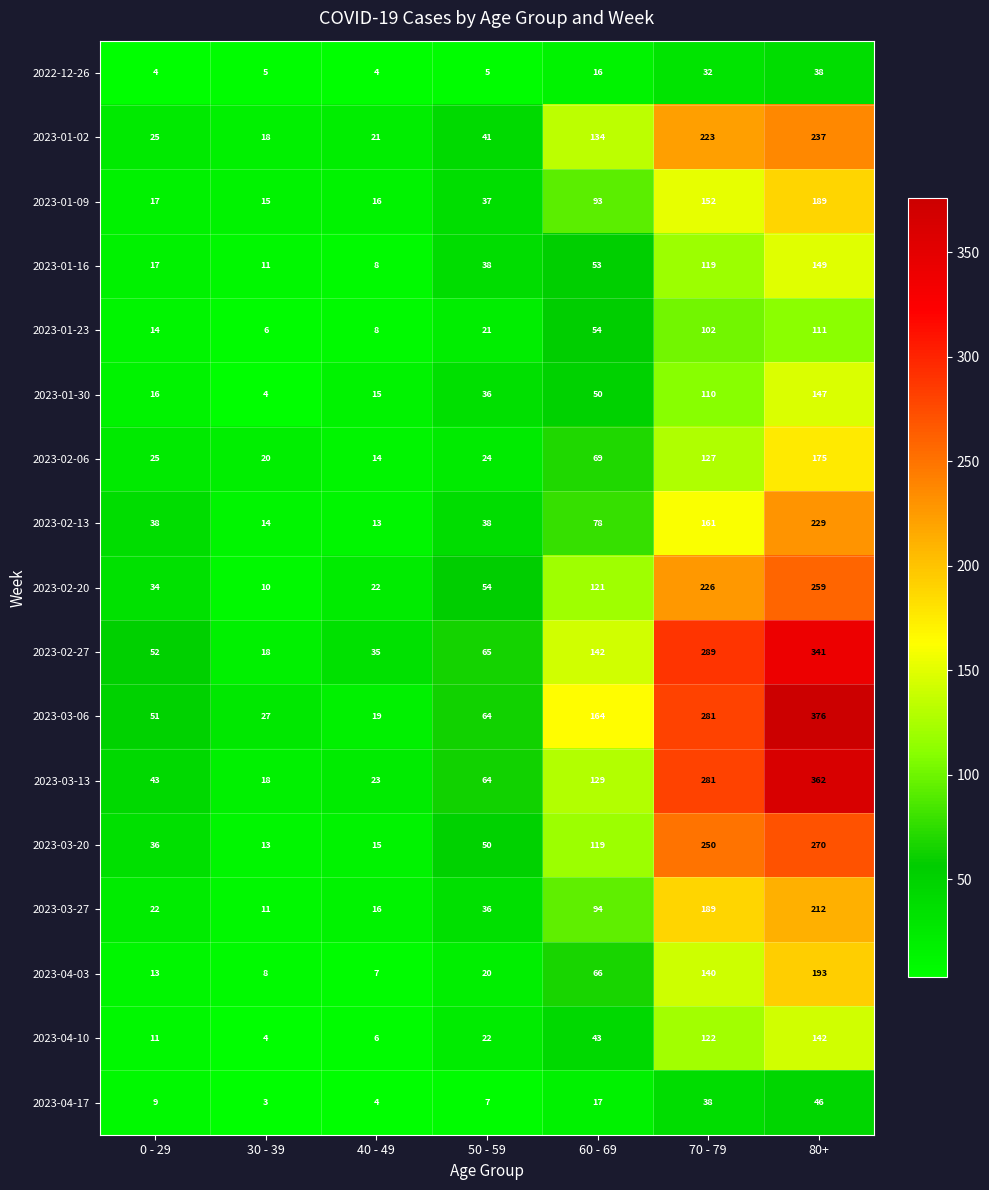

Which series has the largest total across all categories?

2023-03-06